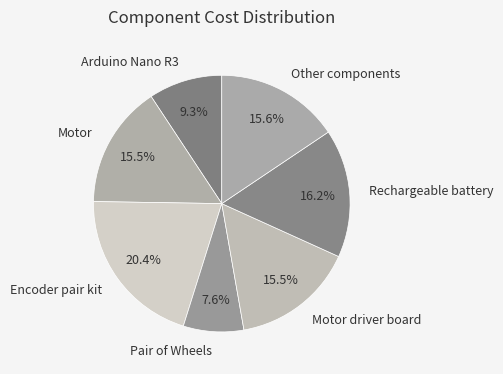

Is it true that Motor is 28% of the pie?

False